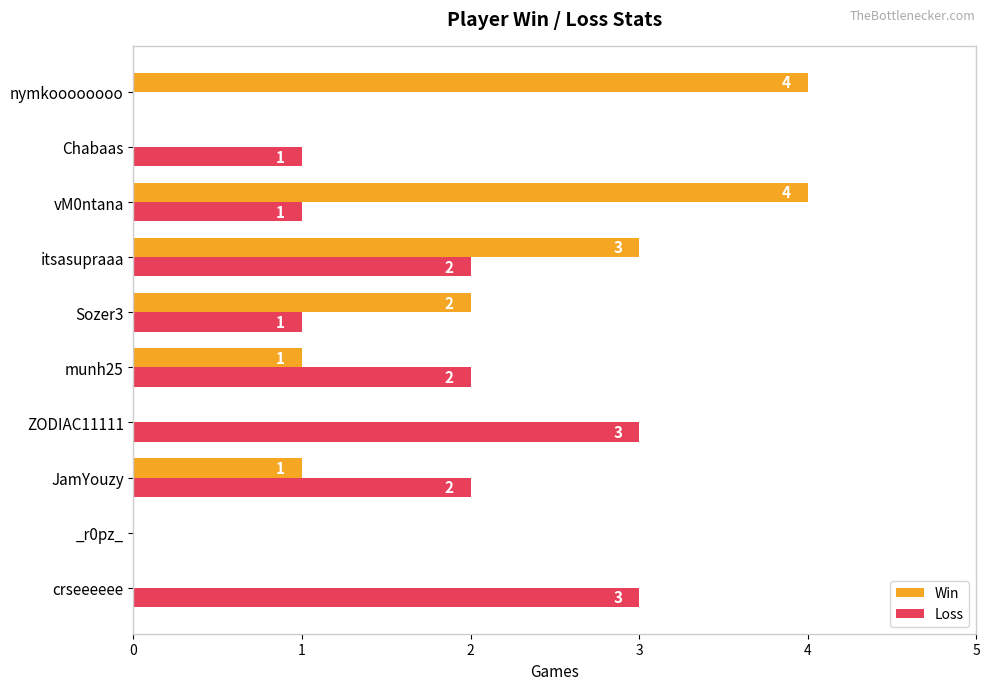

What is the maximum value for Win?

4